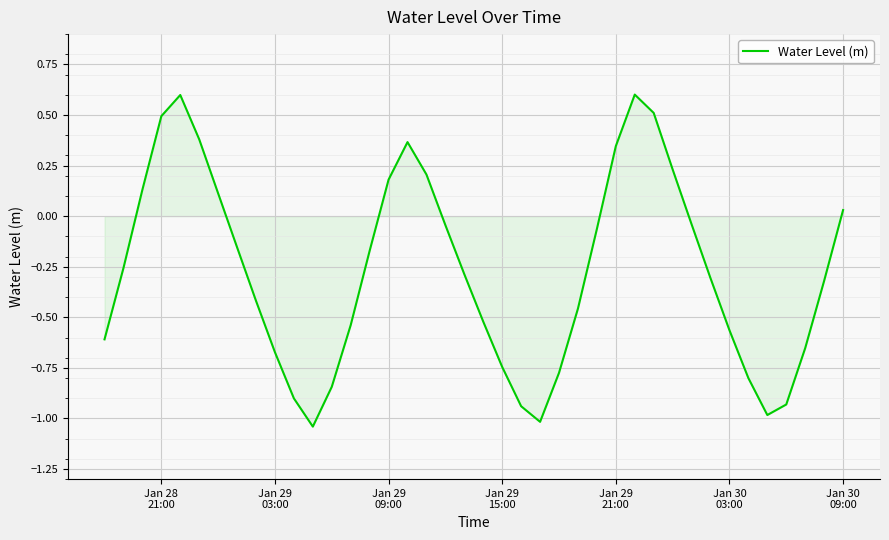

How many lines are shown in the chart?

1